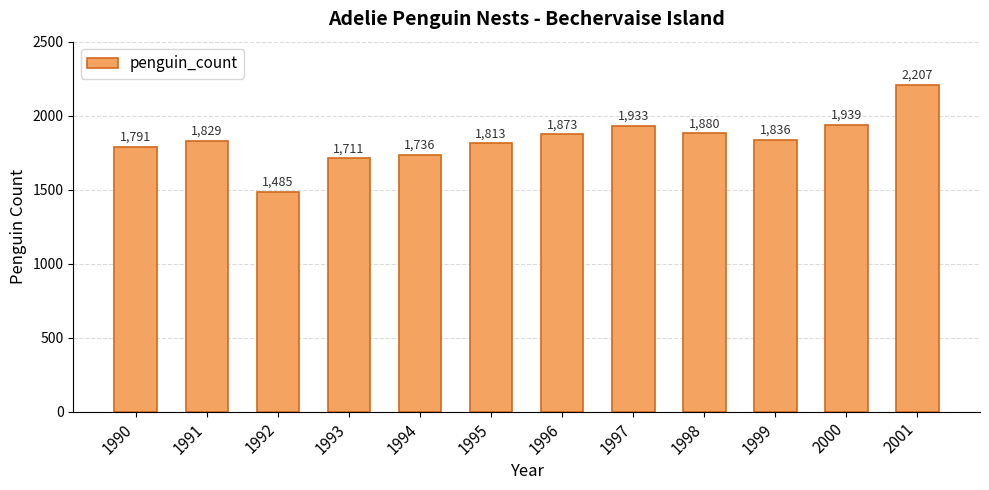

How many data points are less than 1836?

6